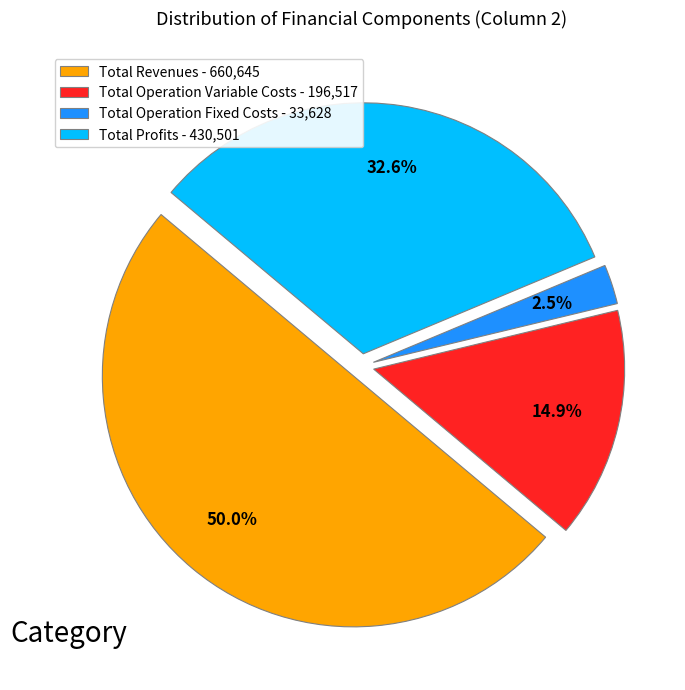

Does Total Profits - 430,501 represent more than half of the total?

No